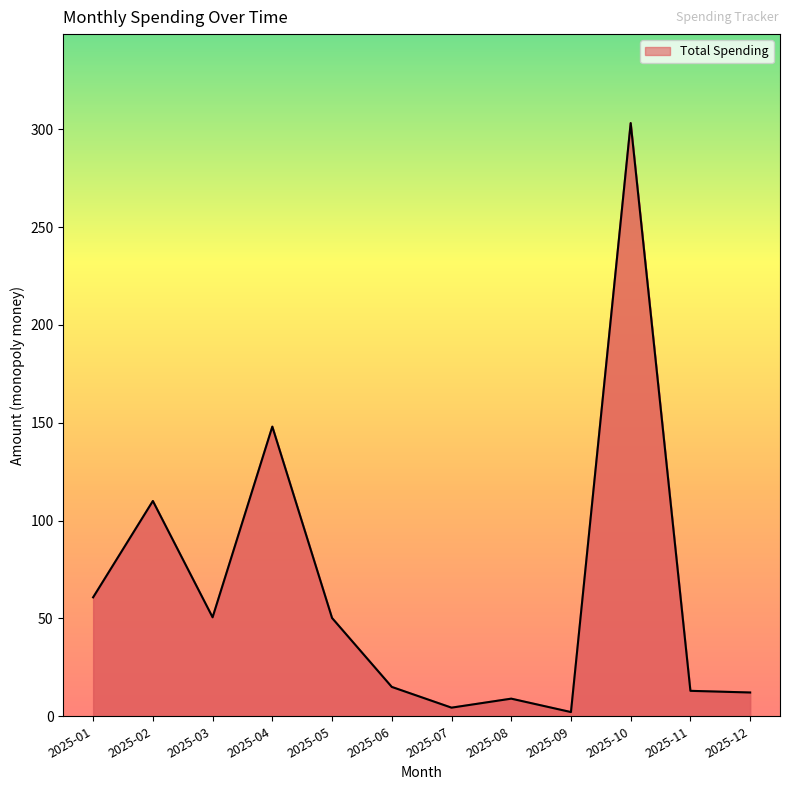

Is it true that the value at 2025-09 is 2.1?

True